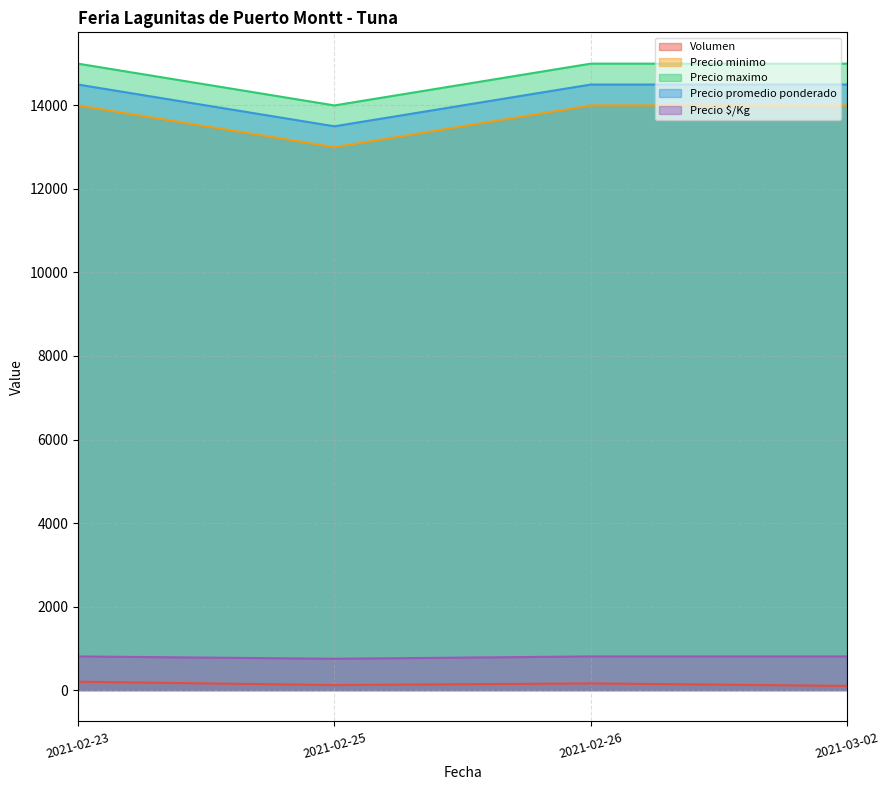

How many data points does each series have?

4